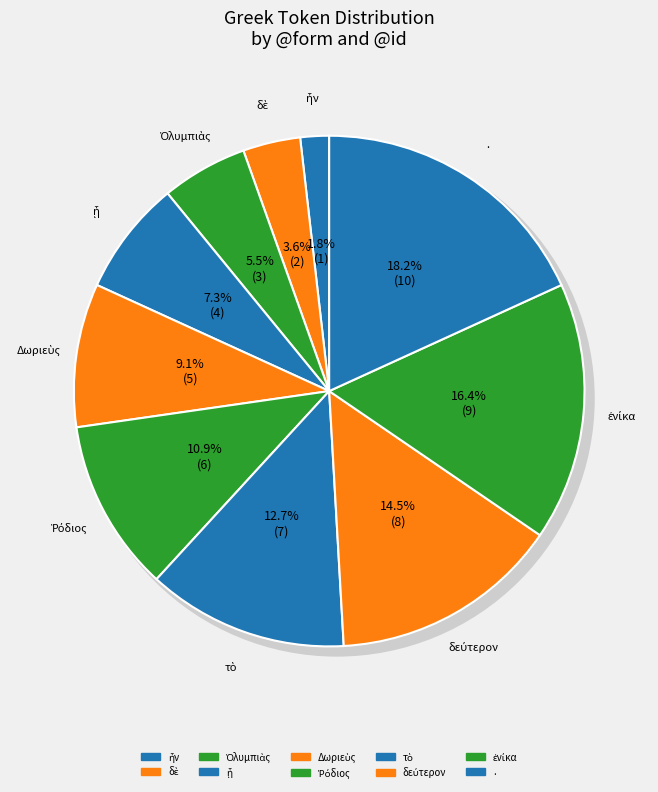

Combined, what portion of the pie is . and δὲ?

21.8%